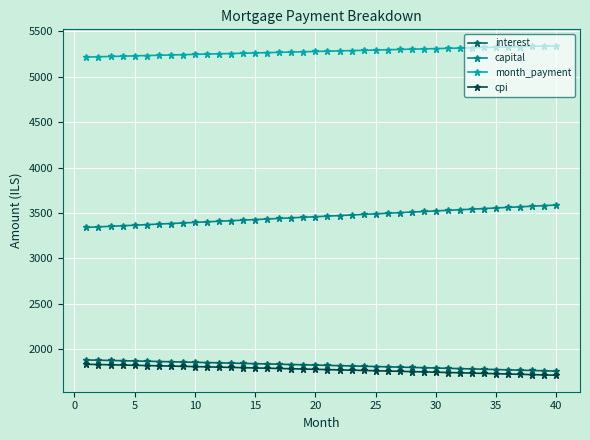

Which series has the largest total across all categories?

month_payment